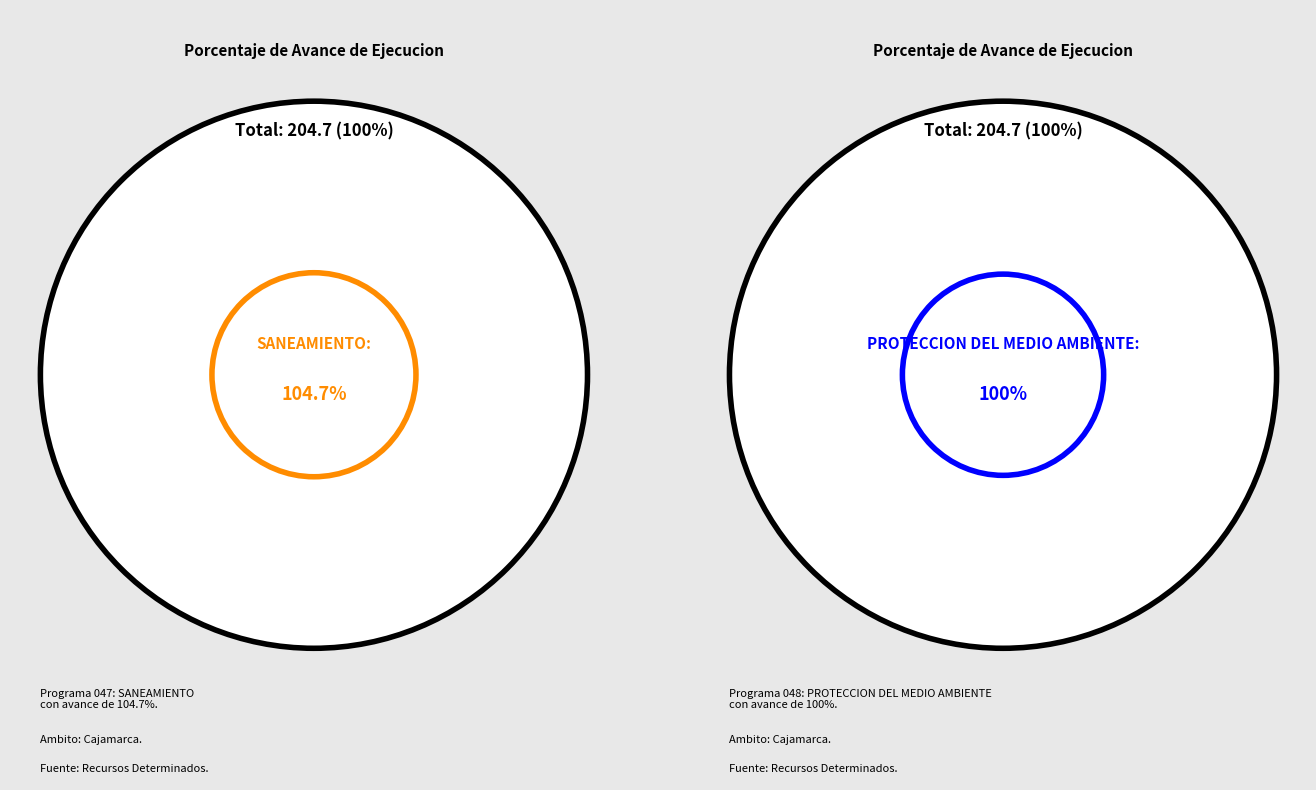

Rank the categories by value from lowest to highest.

048: PROTECCION DEL MEDIO AMBIENTE, 047: SANEAMIENTO